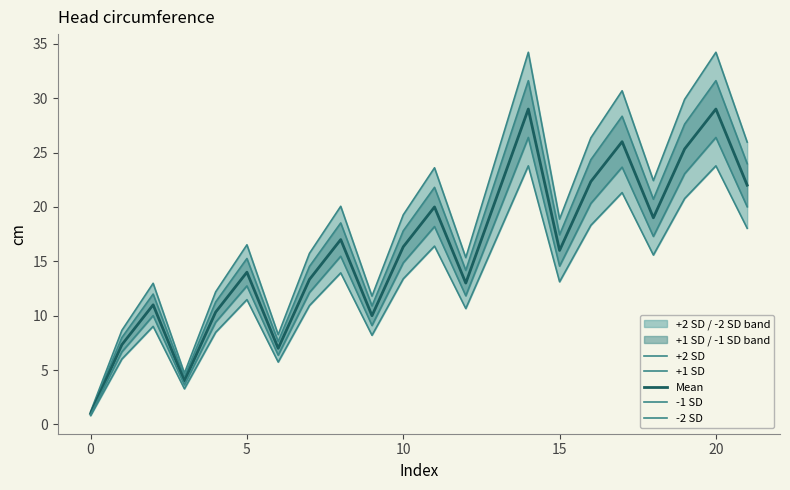

True or false: Mean has more than 0 points higher than both neighbors.

True